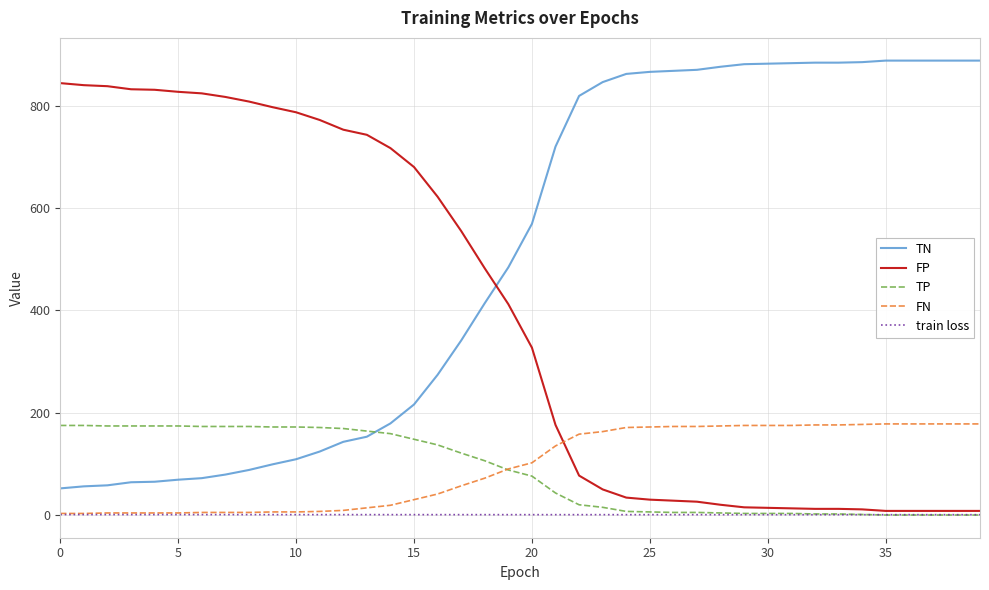

Which series has the largest total across all categories?

TN